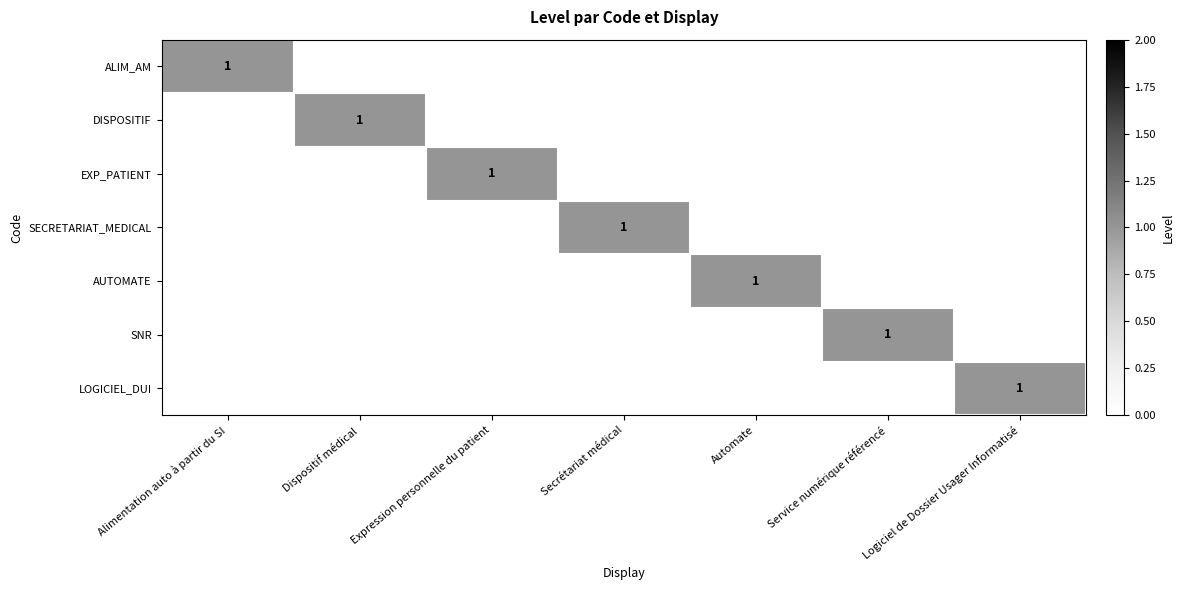

True or false: DISPOSITIF has a value of 0 at Dispositif médical.

False